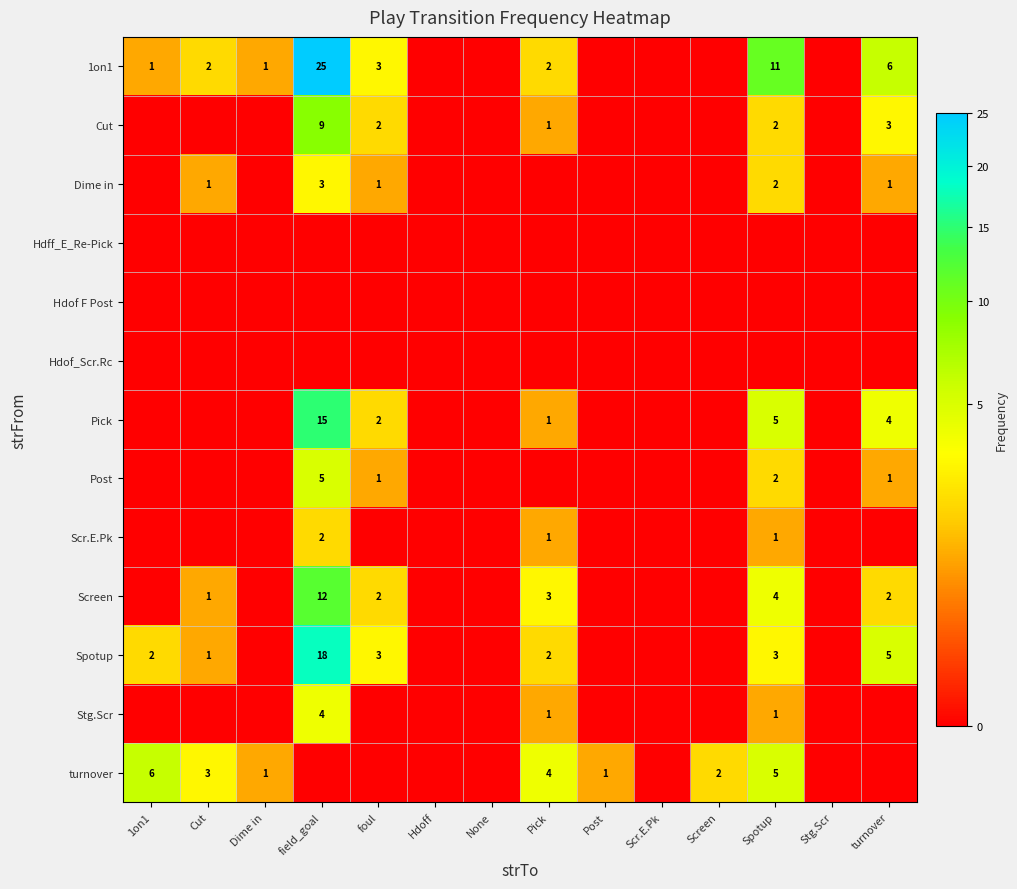

True or false: 1on1 has a value of 1 at 1on1.

True